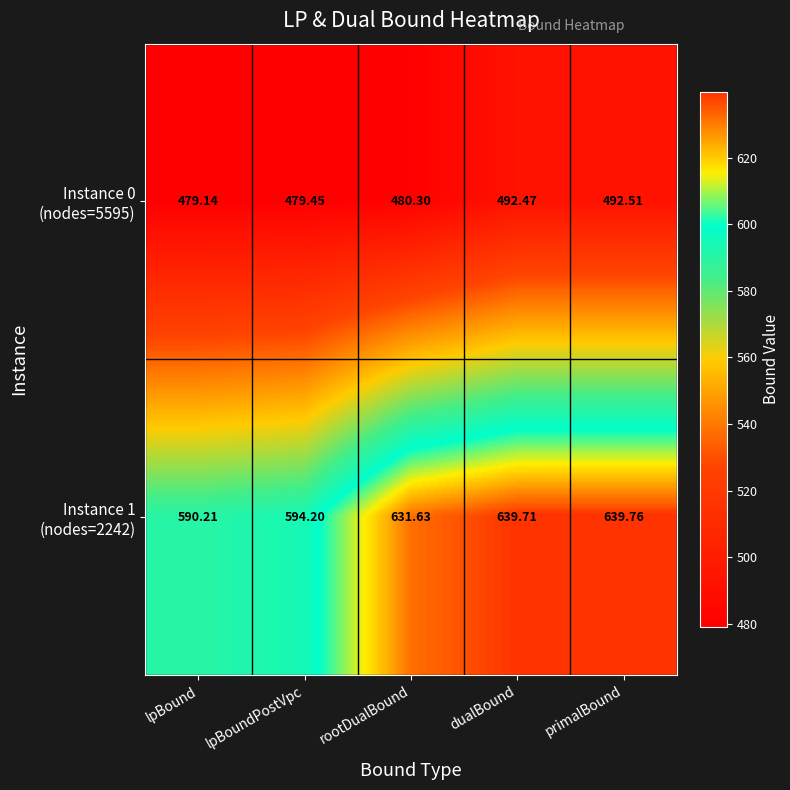

At which category is the sum across all series the highest?

primalBound